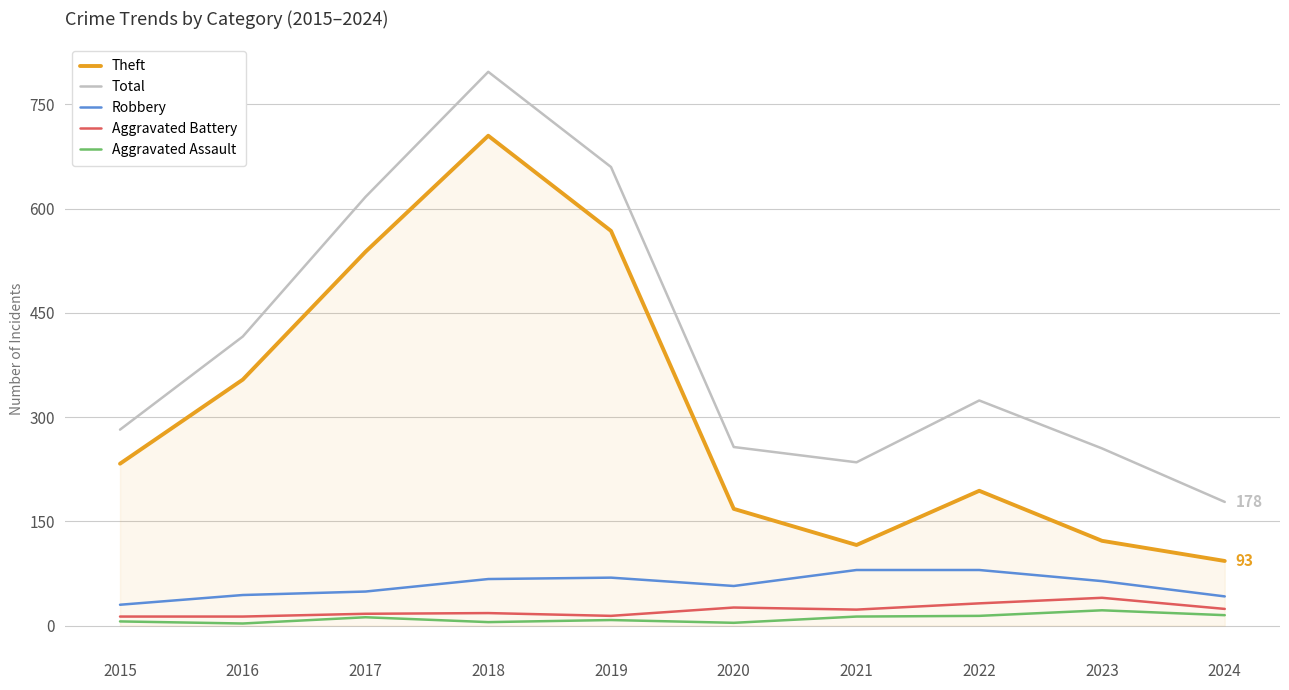

What is the maximum value for Aggravated Battery?

40